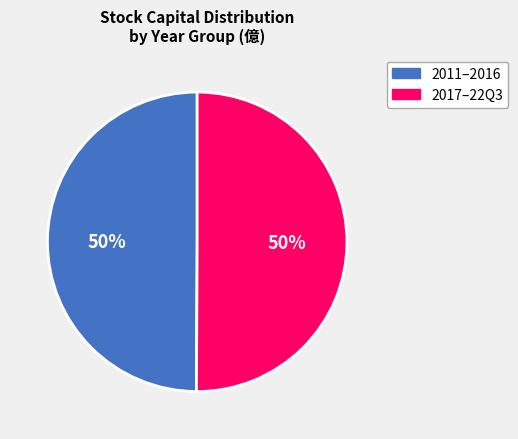

What percentage is the 2011–2016 slice, to the nearest percent?

50%